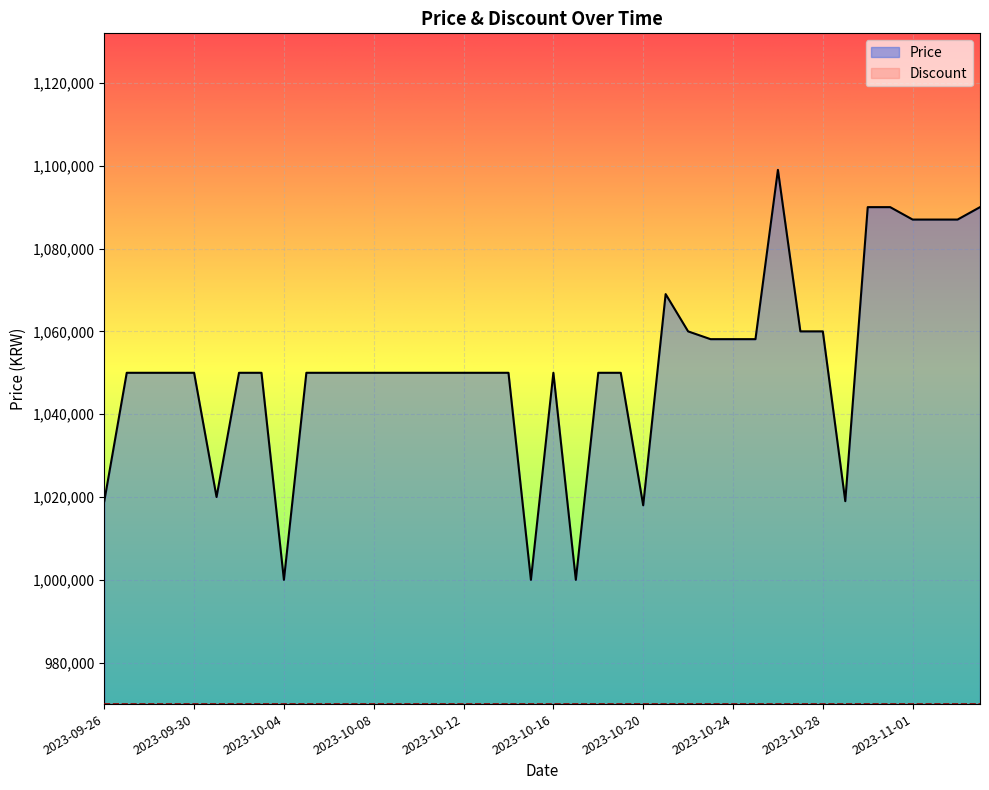

List the labels in order of value, largest first.

2023-10-26, 2023-10-30, 2023-10-31, 2023-11-04, 2023-11-01, 2023-11-02, 2023-11-03, 2023-10-21, 2023-10-22, 2023-10-27, 2023-10-28, 2023-10-23, 2023-10-24, 2023-10-25, 2023-09-27, 2023-09-28, 2023-09-29, 2023-09-30, 2023-10-02, 2023-10-03, 2023-10-05, 2023-10-06, 2023-10-07, 2023-10-08, 2023-10-09, 2023-10-10, 2023-10-11, 2023-10-12, 2023-10-13, 2023-10-14, 2023-10-16, 2023-10-18, 2023-10-19, 2023-10-01, 2023-09-26, 2023-10-29, 2023-10-20, 2023-10-04, 2023-10-15, 2023-10-17